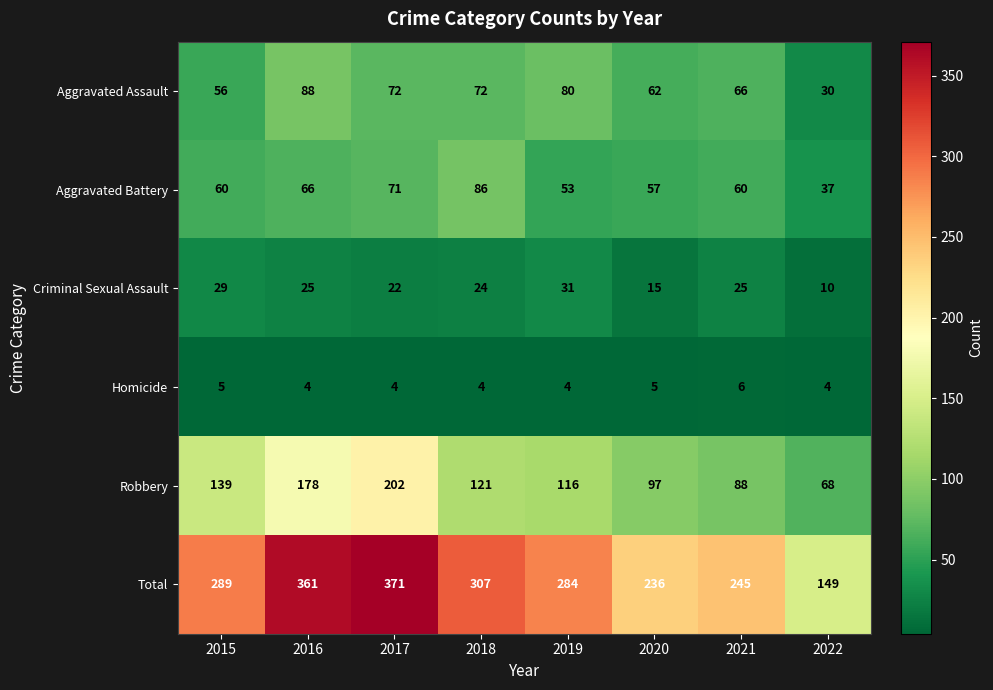

What is the approximate value of Aggravated Battery at 2020, to the nearest 5?

55